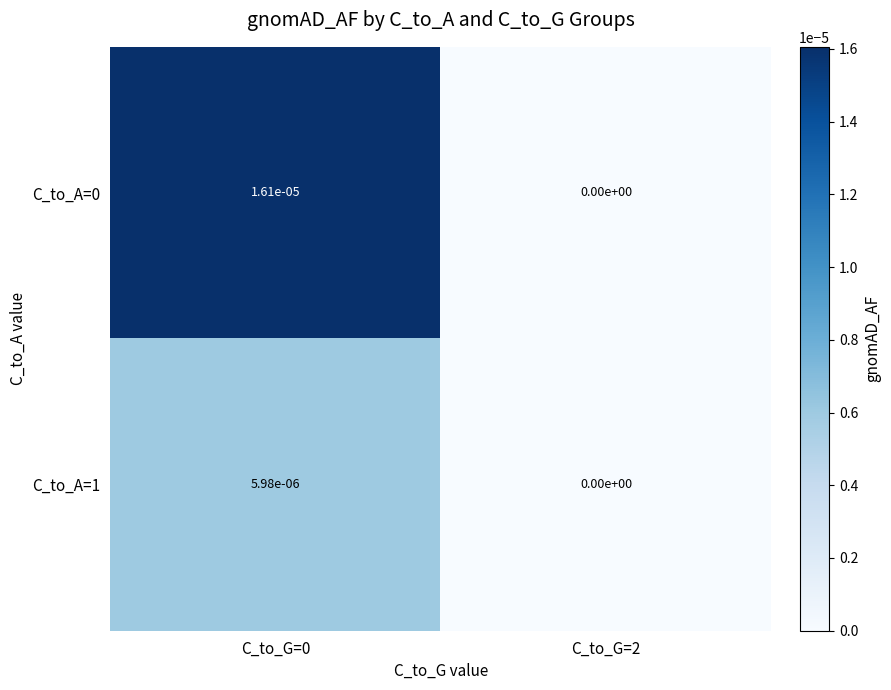

The C_to_A=0 series shows 0.0 at C_to_G=0. True or false?

True